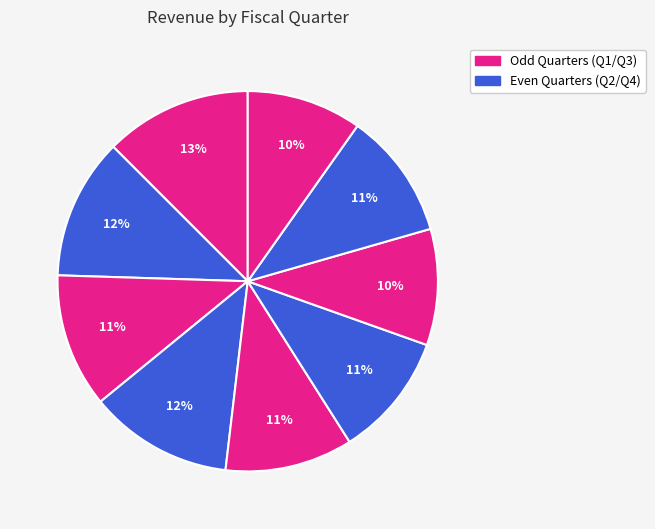

Does any single category account for the majority?

No